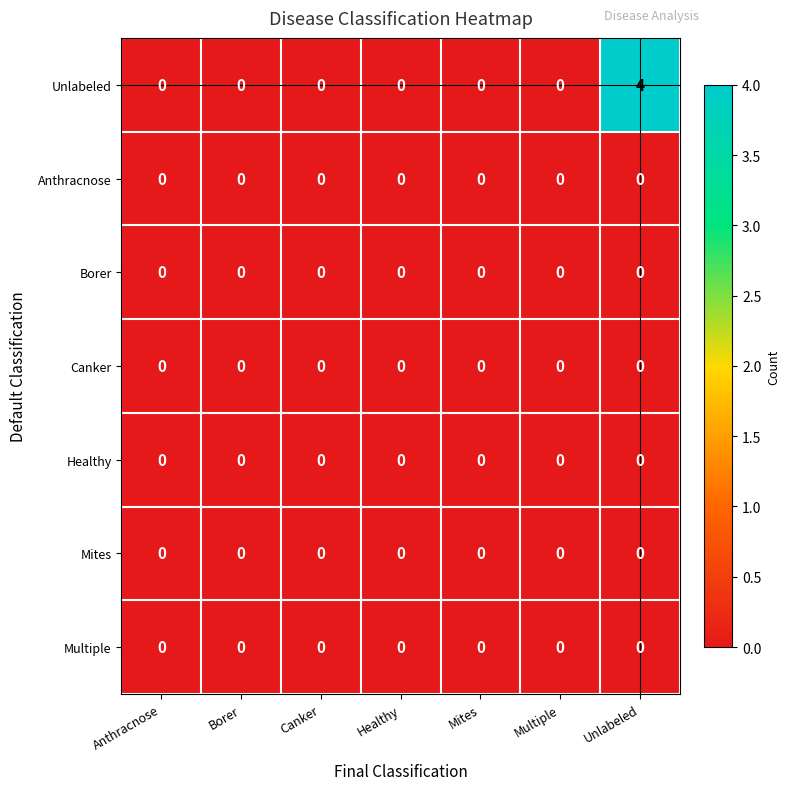

How many distinct data groups are displayed?

7